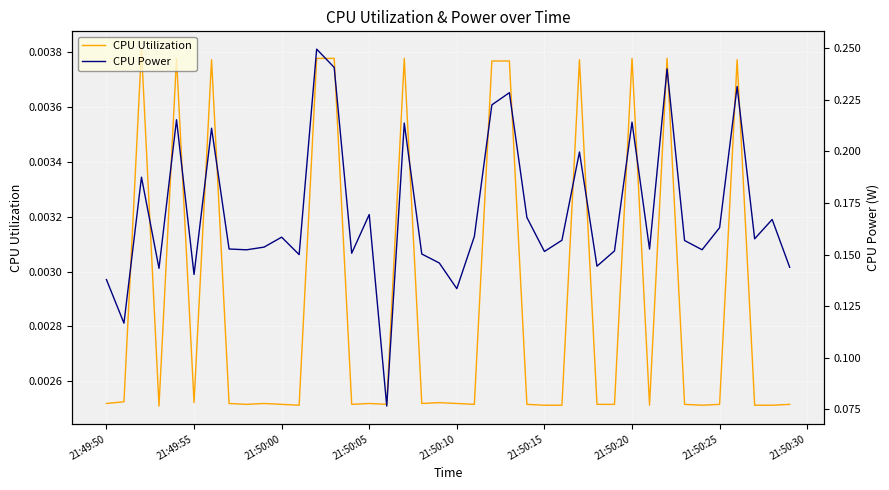

Count the number of categories in the chart.

40